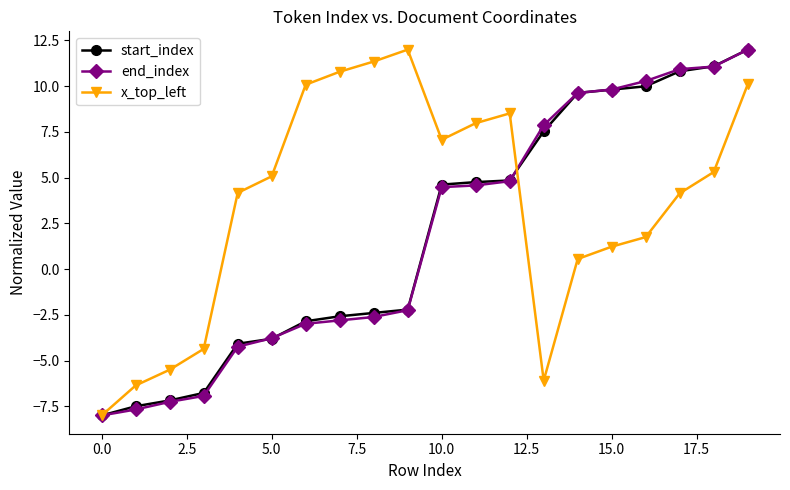

How many lines are shown in the chart?

3